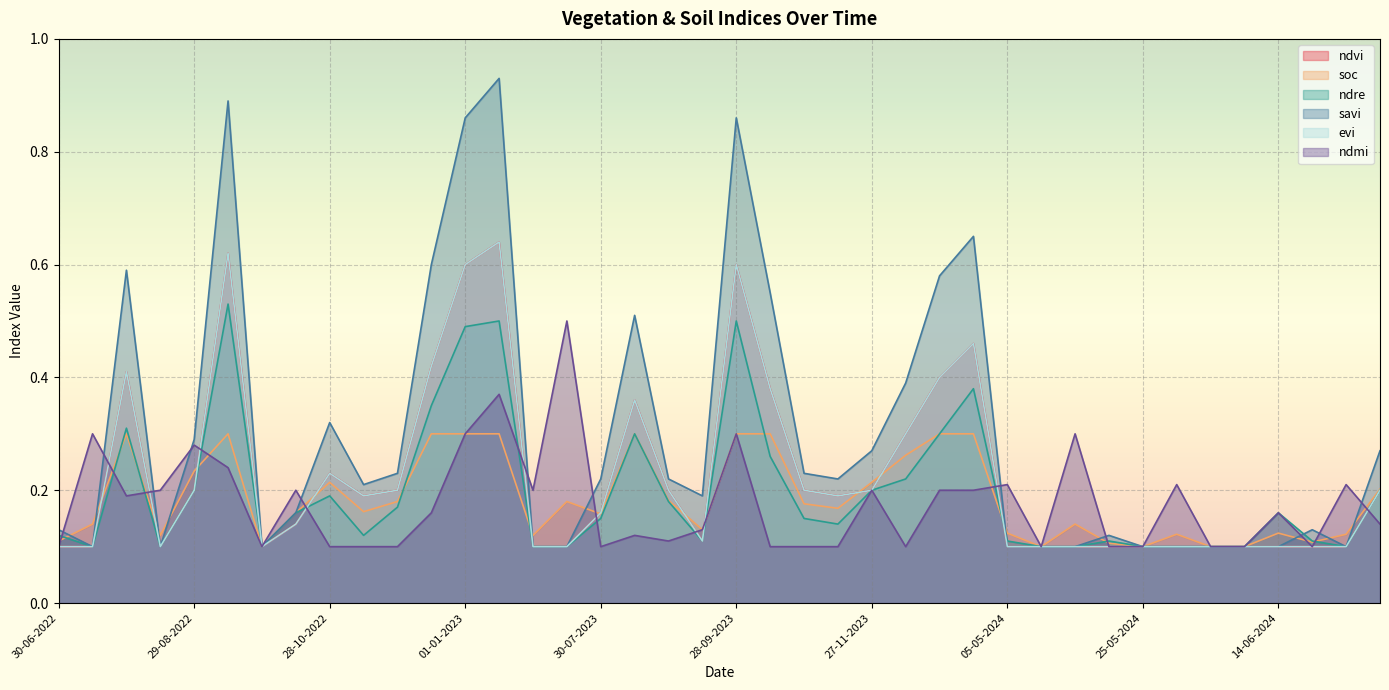

What is the sum of the ndvi values at 24-06-2024 and 30-07-2023?

0.3